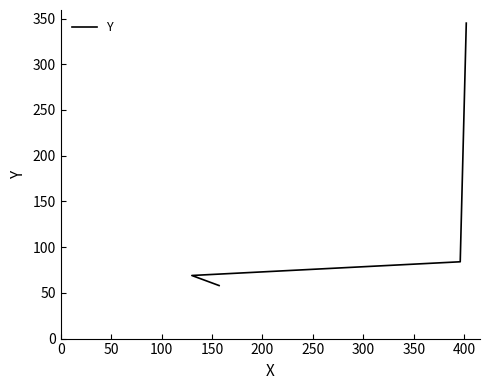

What is the value of the 3rd point from the left?

84